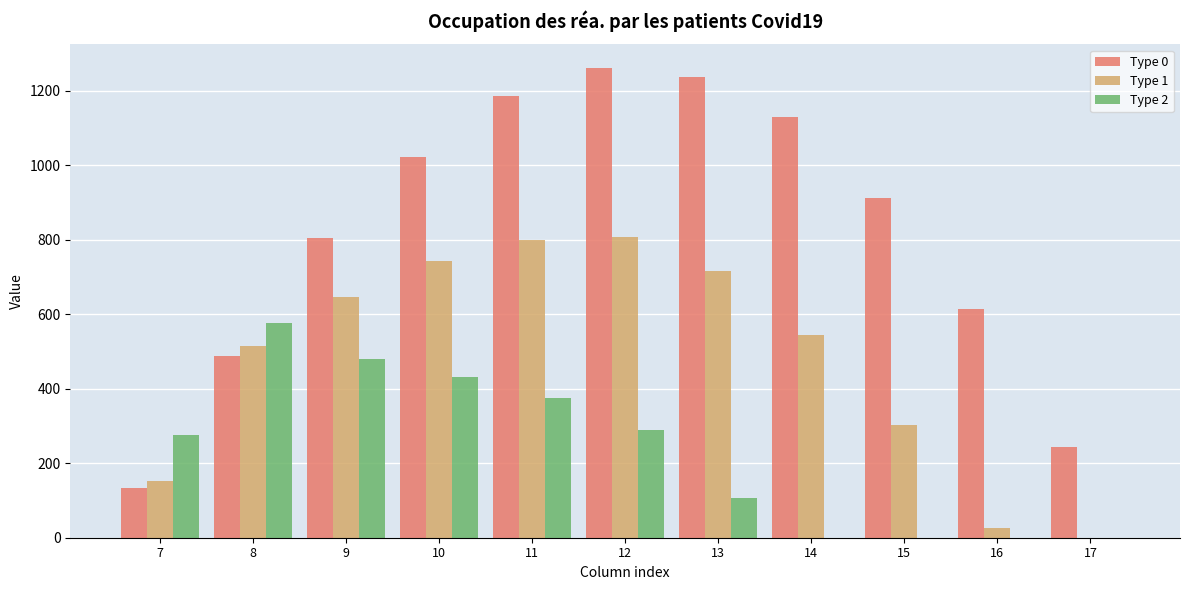

Between 12 and 16, which series saw the biggest shift?

Type 1